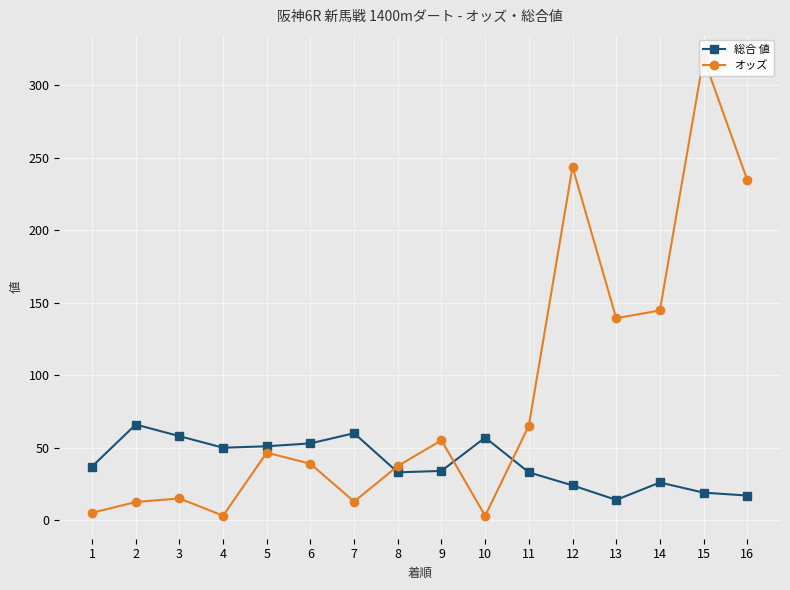

What is the difference between the second highest and second lowest values in the オッズ series?

240.7